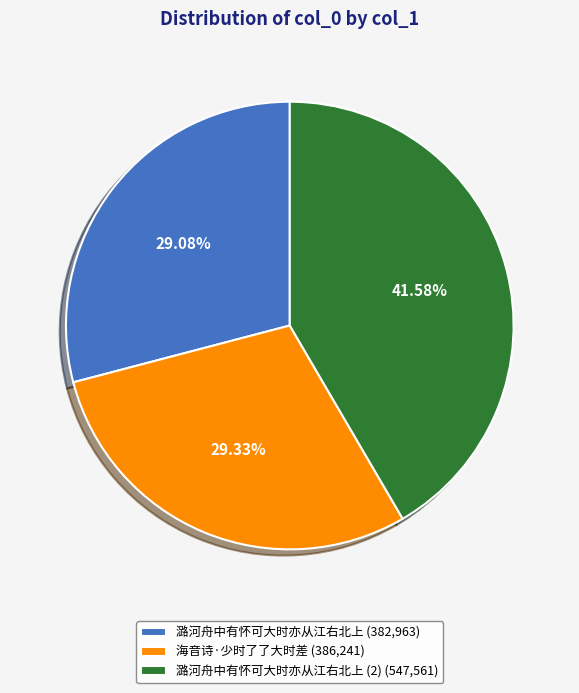

Which has a higher value, 潞河舟中有怀可大时亦从江右北上 (2) (547,561) or 潞河舟中有怀可大时亦从江右北上 (382,963)?

潞河舟中有怀可大时亦从江右北上 (2) (547,561)